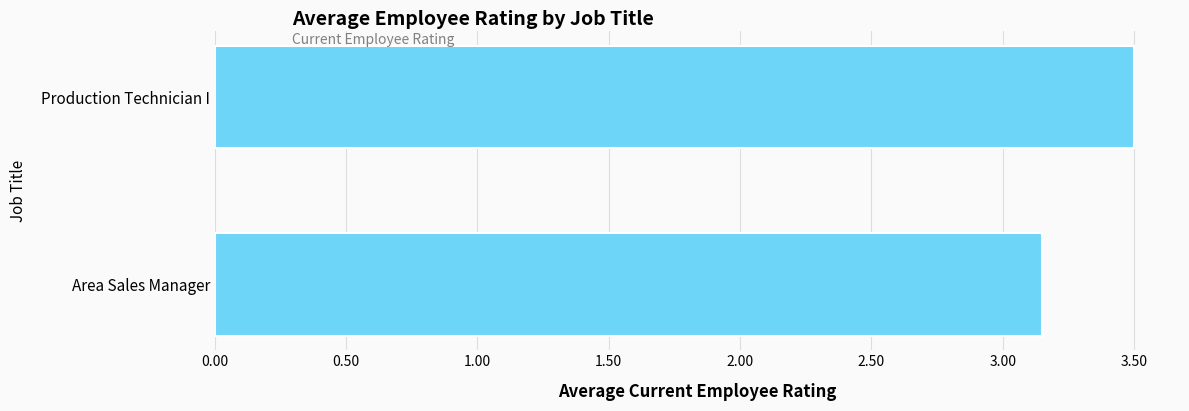

Rank the categories by value from highest to lowest.

Production Technician I, Area Sales Manager